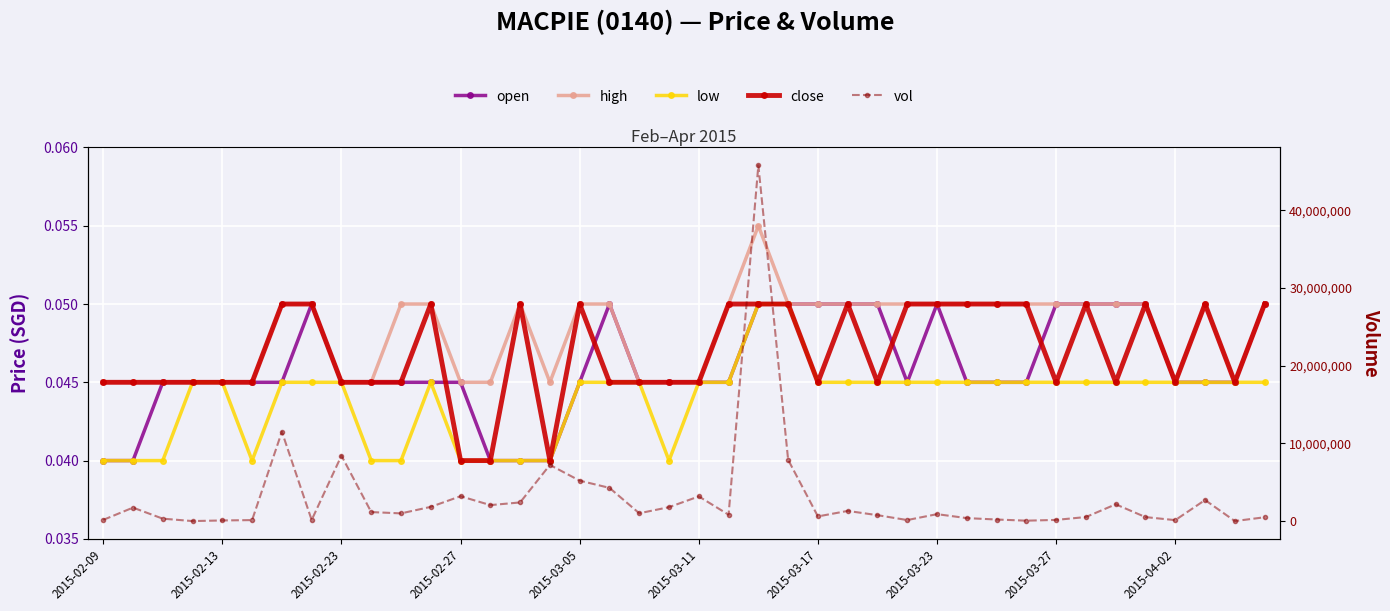

At which category is the sum across all series the highest?

22